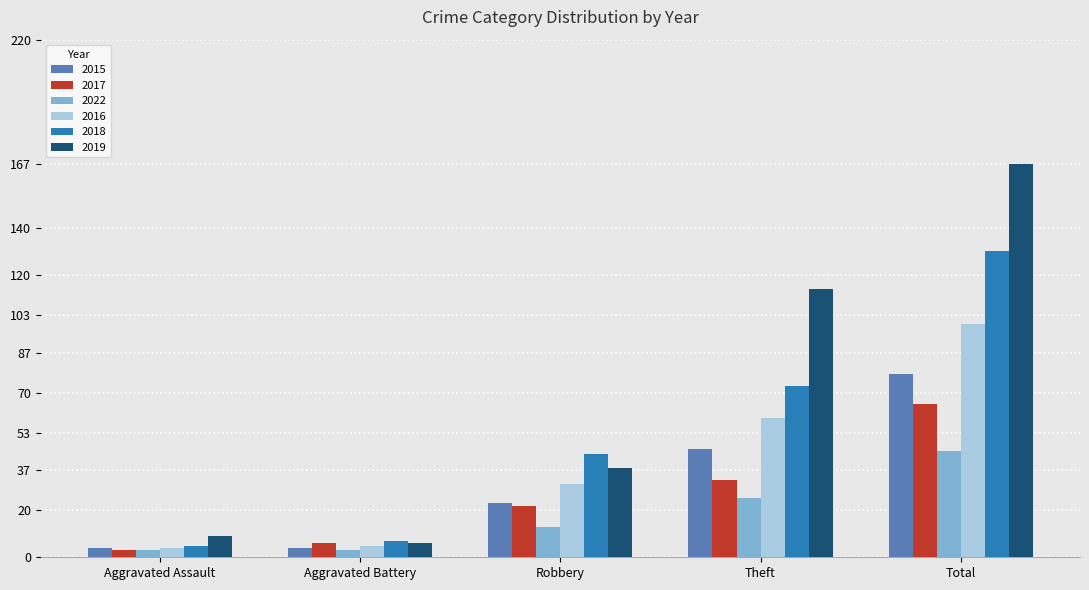

What position from the left is Theft?

4